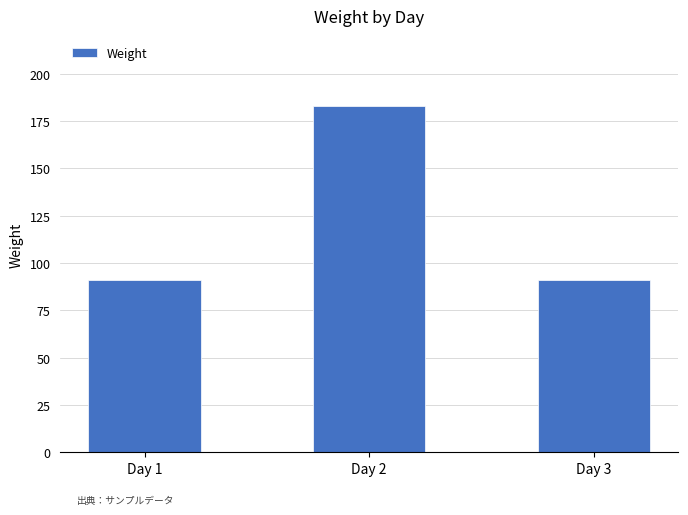

How many series are shown in this chart?

1